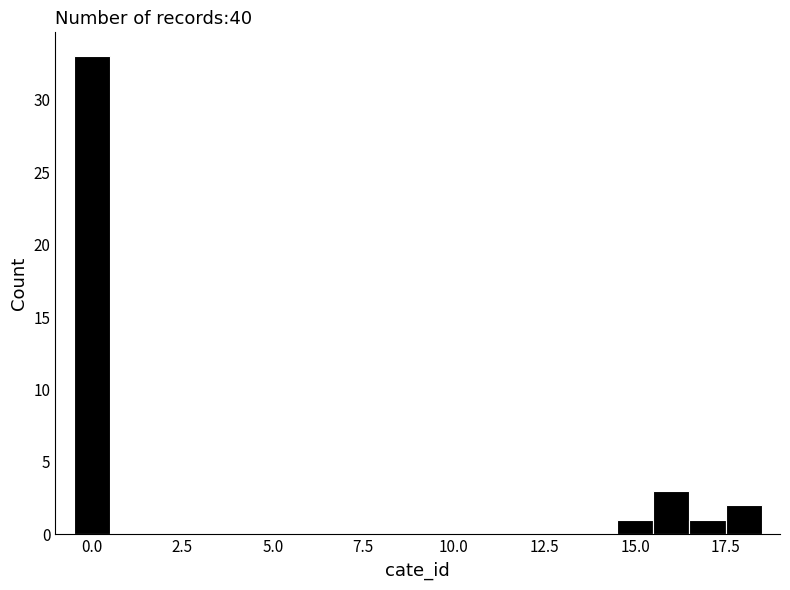

Read against the x-axis, roughly where is the centre of the tallest bar?

0.0